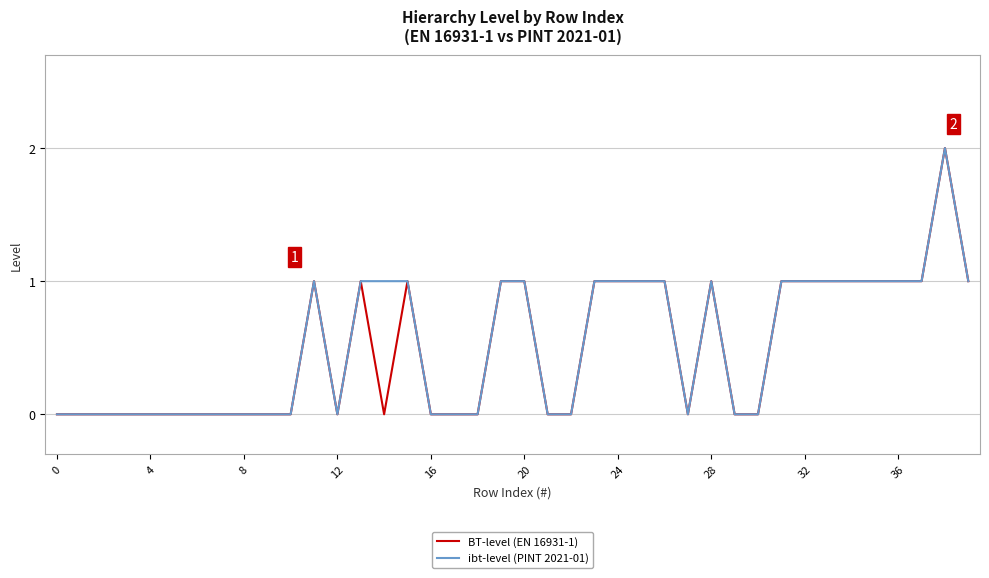

True or false: BT-level (EN 16931-1) and ibt-level (PINT 2021-01) intersect in this chart.

False